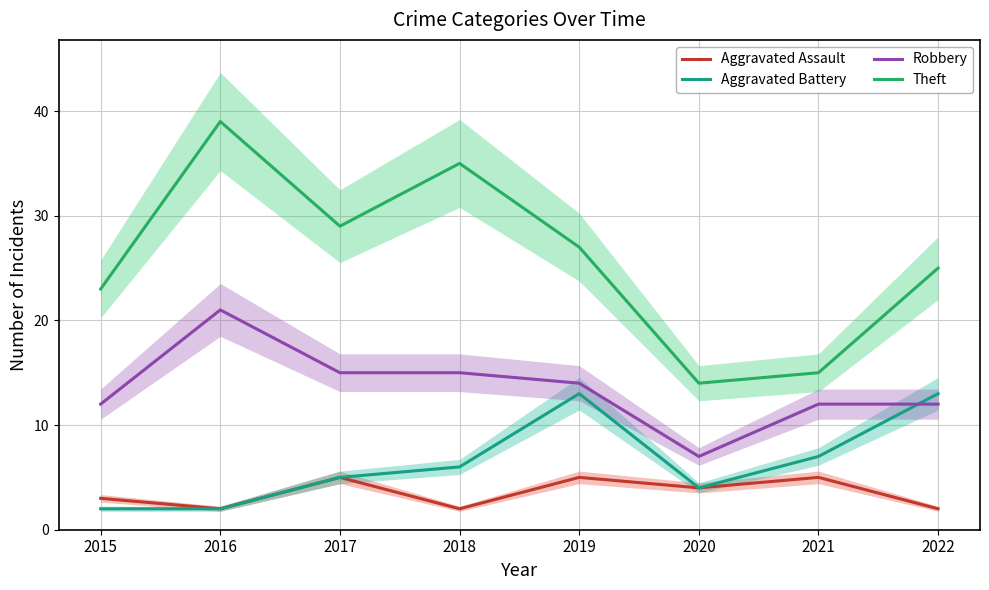

List the labels in order of Robbery value, largest first.

2016, 2017, 2018, 2019, 2015, 2021, 2022, 2020